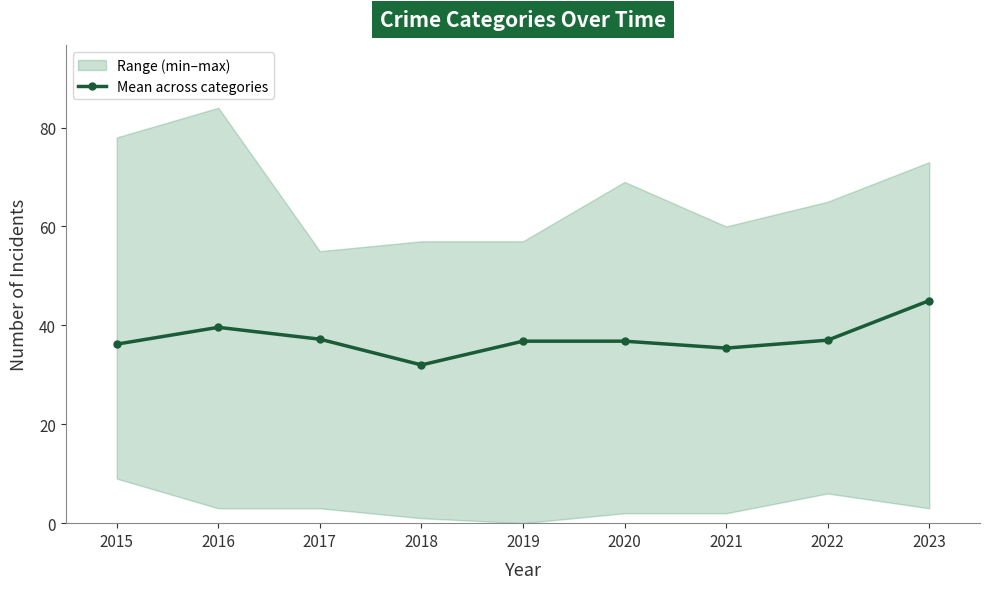

What is the difference between the values at 2022 and 2016?

2.6